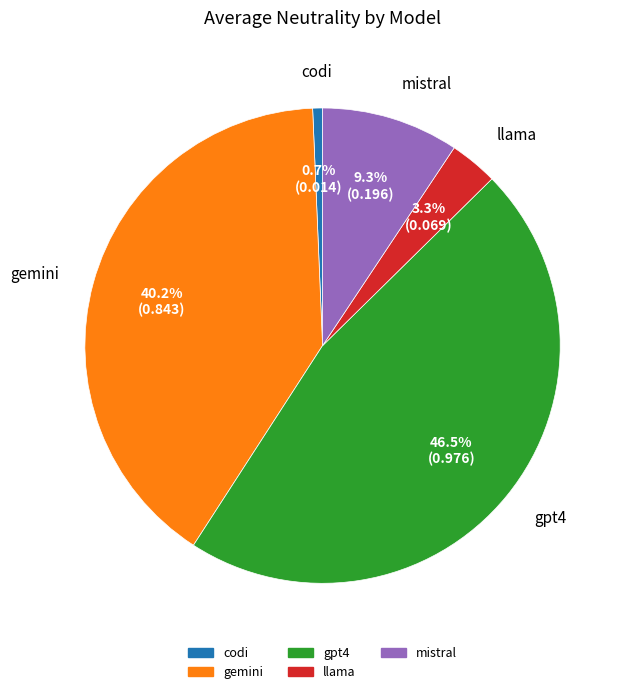

True or false: gemini accounts for 40% of the total.

True